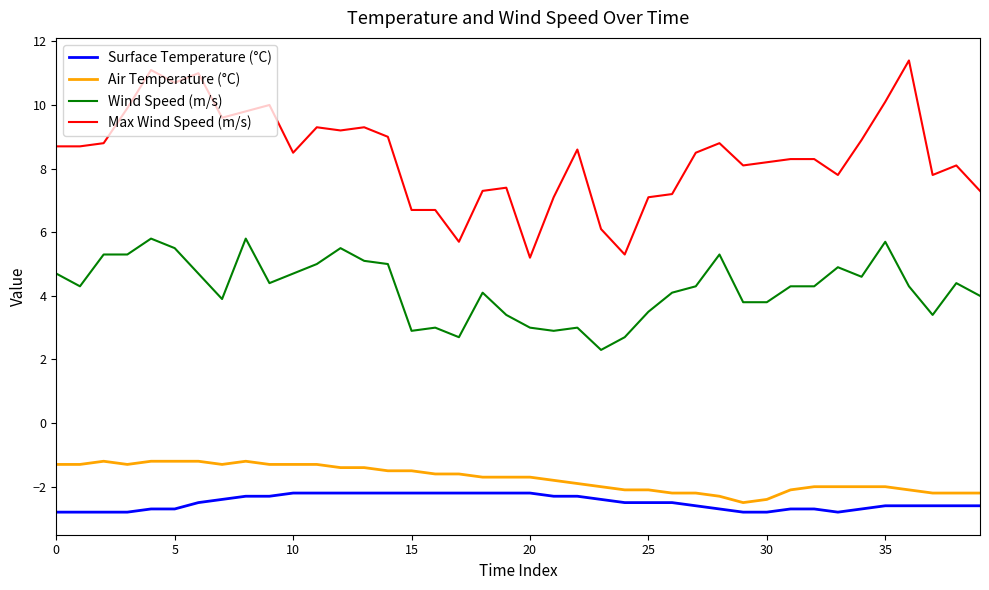

True or false: Surface Temperature (°C) and Wind Speed (m/s) cross at least once.

False